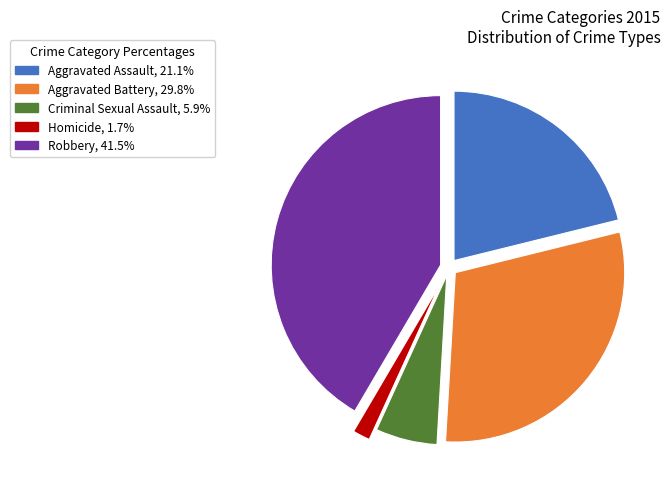

Rank the categories by value from lowest to highest.

Homicide, Criminal Sexual Assault, Aggravated Assault, Aggravated Battery, Robbery